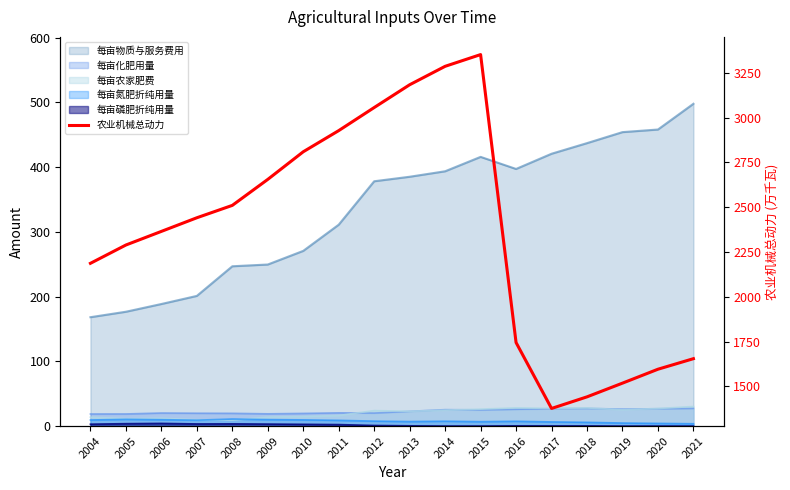

At which category does the chart reach its minimum across all series?

2017